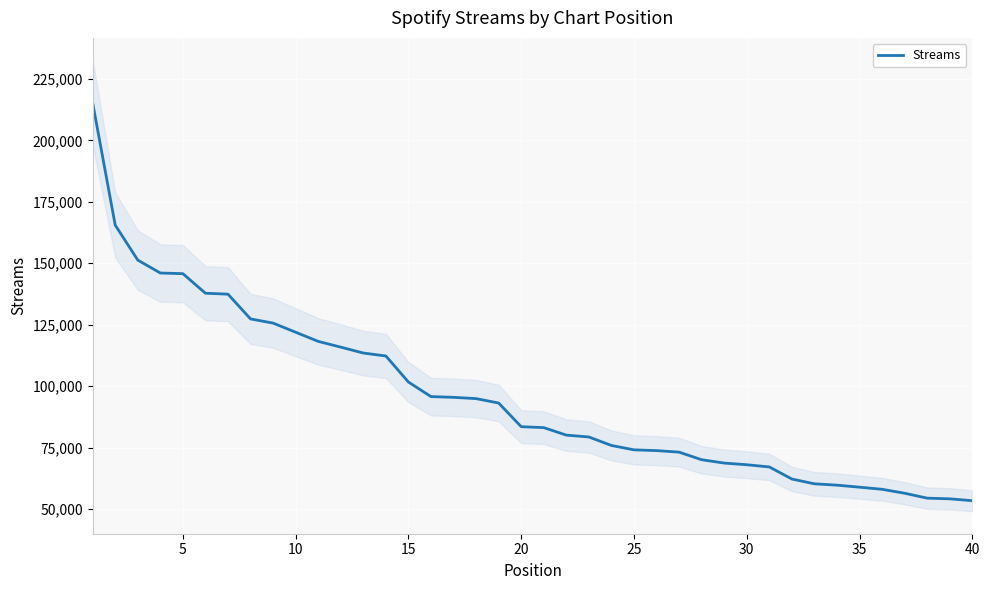

What is the maximum value for Streams?

215279